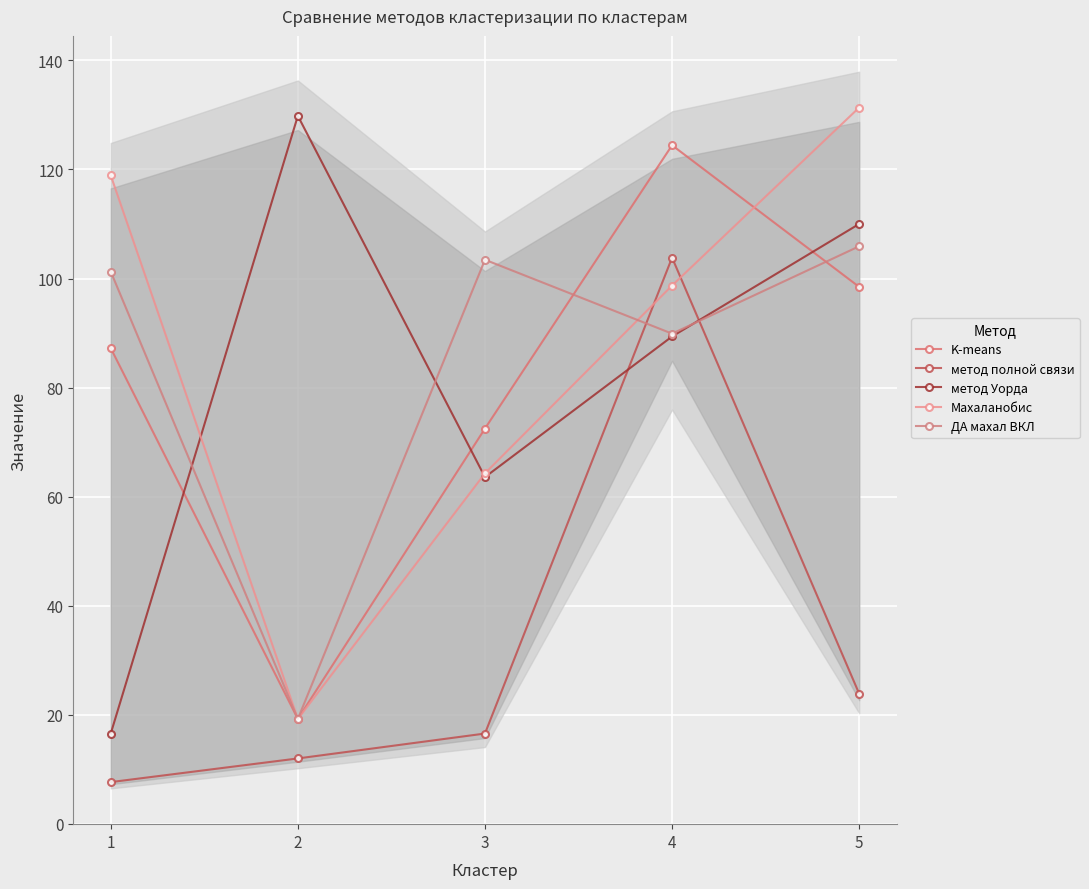

The value of метод полной связи at 1 is 11.5. True or false?

False